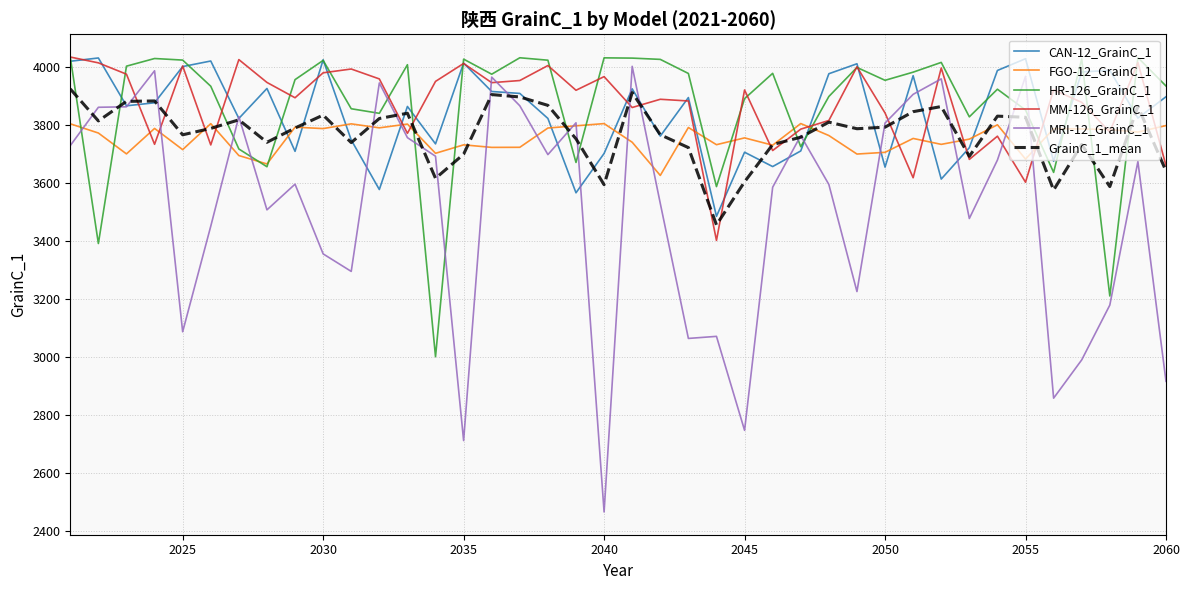

What is the minimum value shown in the chart?

2467.1